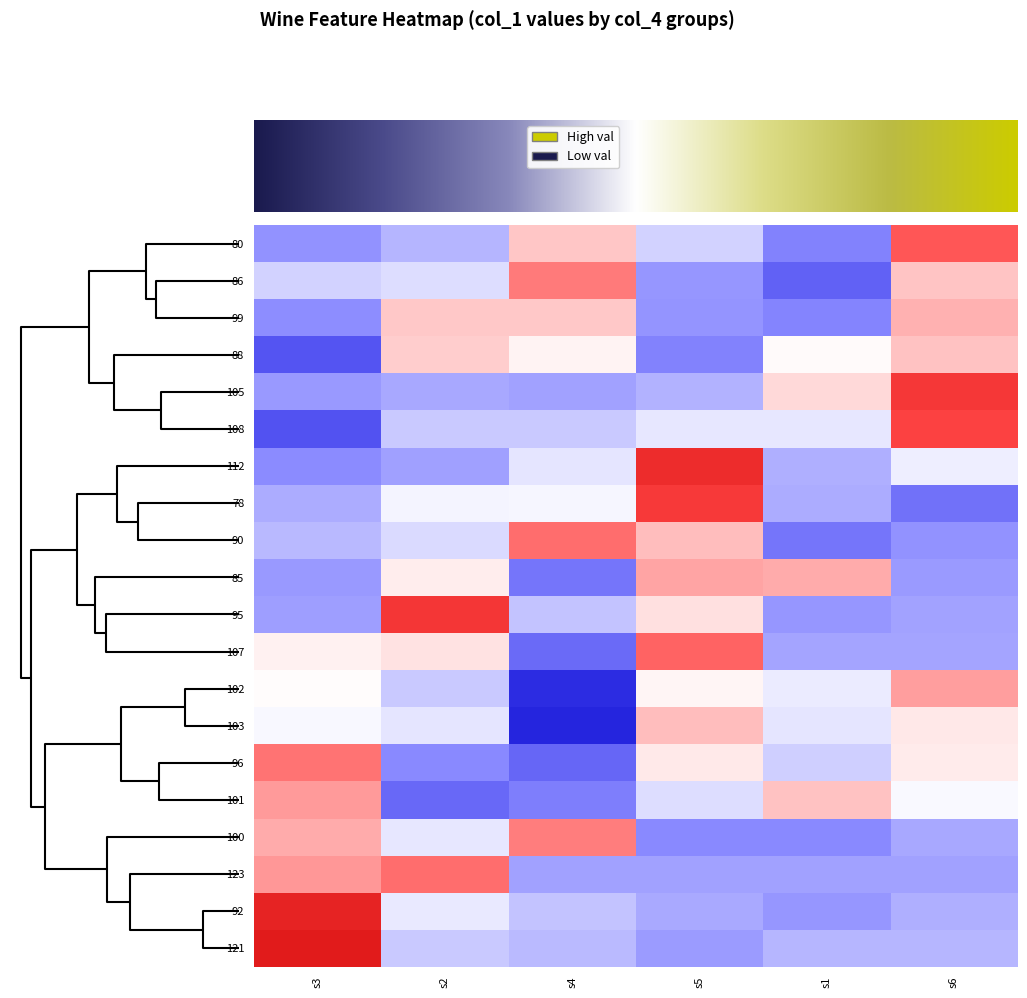

How many series are shown in this chart?

20